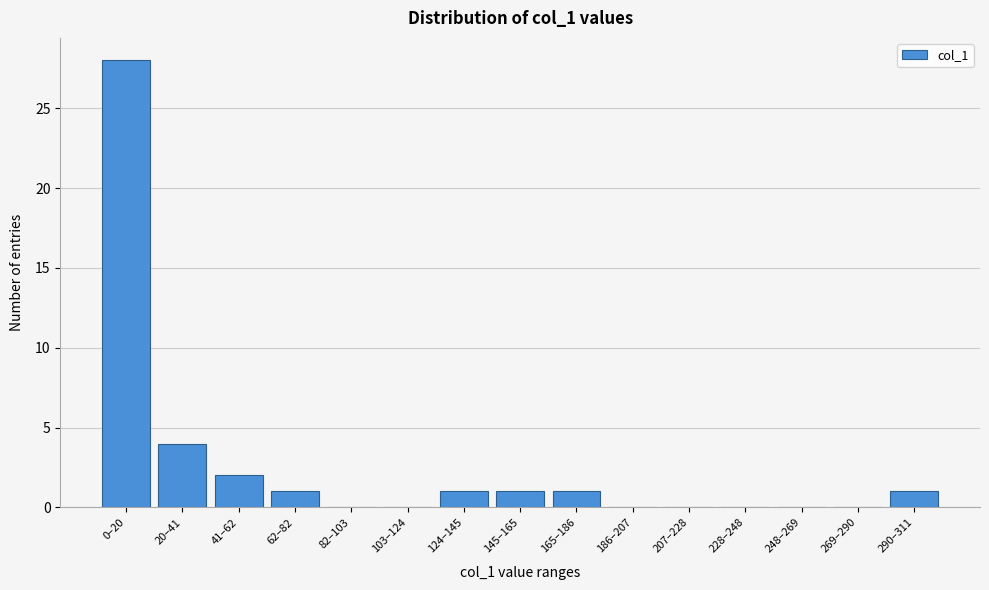

Reading left to right, transcribe all the data shown in this chart.

0–20=28	20–41=4	41–62=2	62–82=1	82–103=0	103–124=0	124–145=1	145–165=1	165–186=1	186–207=0	207–228=0	228–248=0	248–269=0	269–290=0	290–311=1